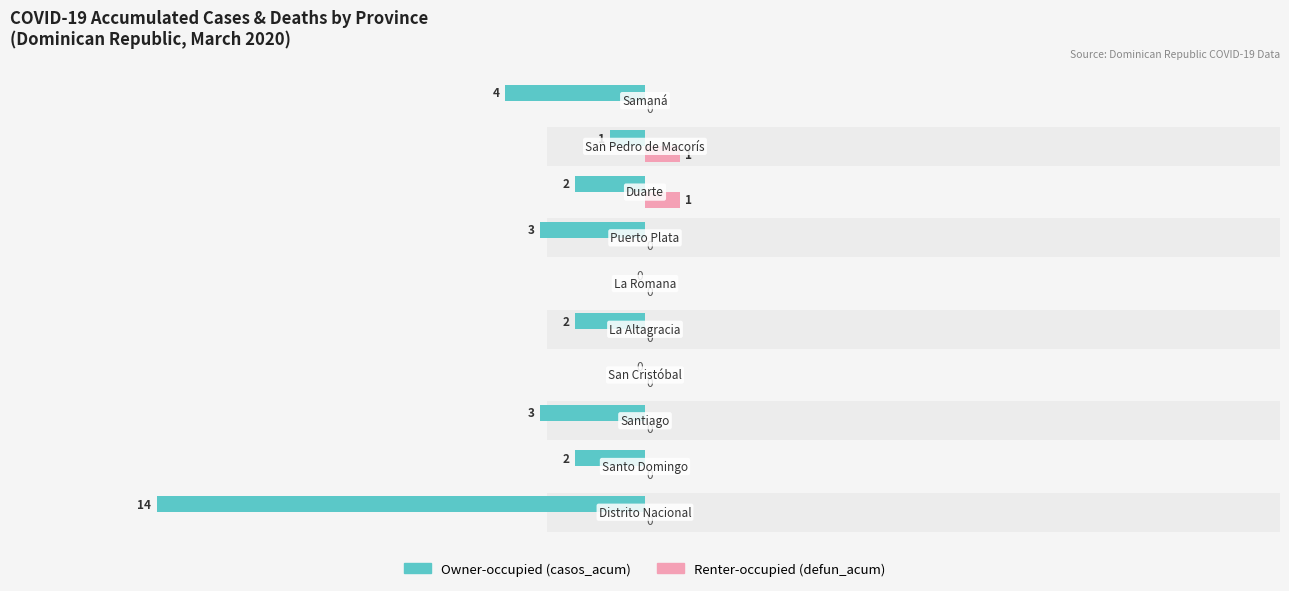

How many distinct data groups are displayed?

2